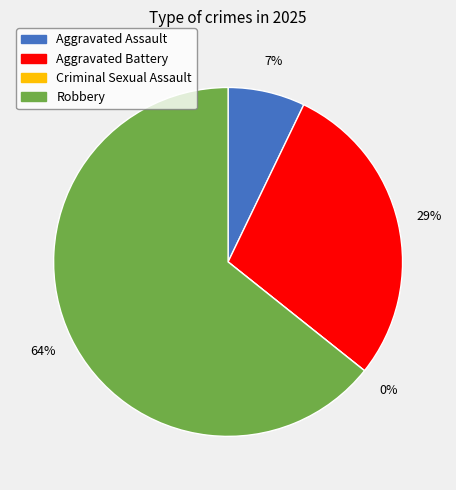

To the nearest percent, what portion does Robbery represent?

64%